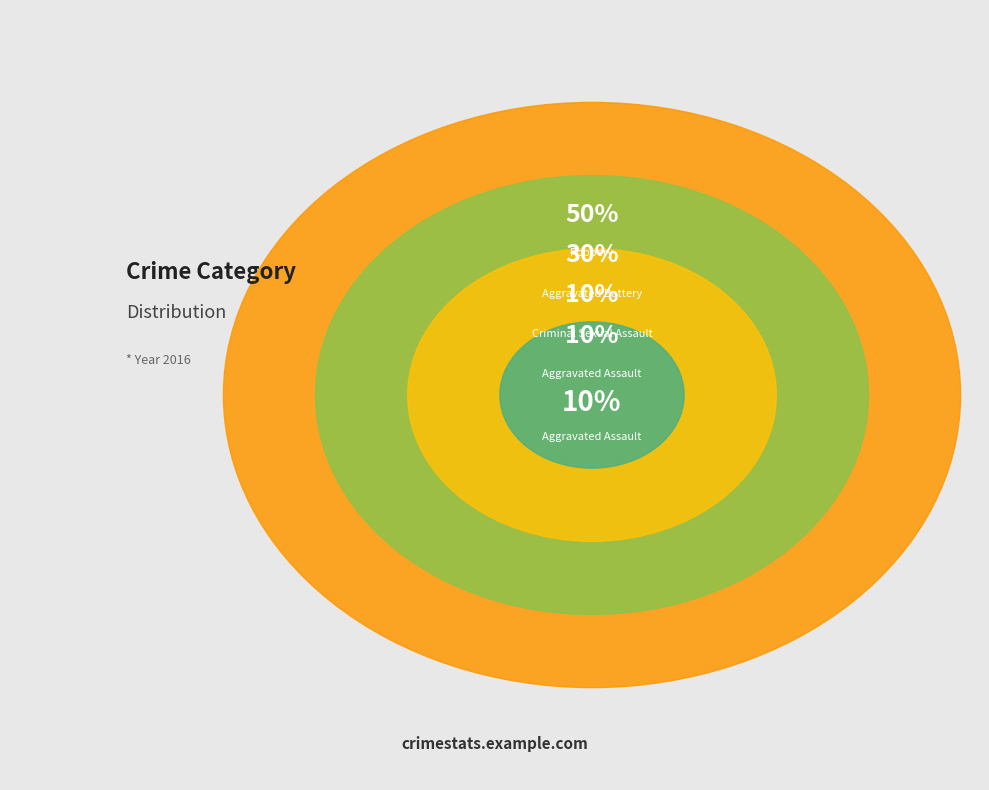

To the nearest percent, what percentage of the pie is Robbery?

50%